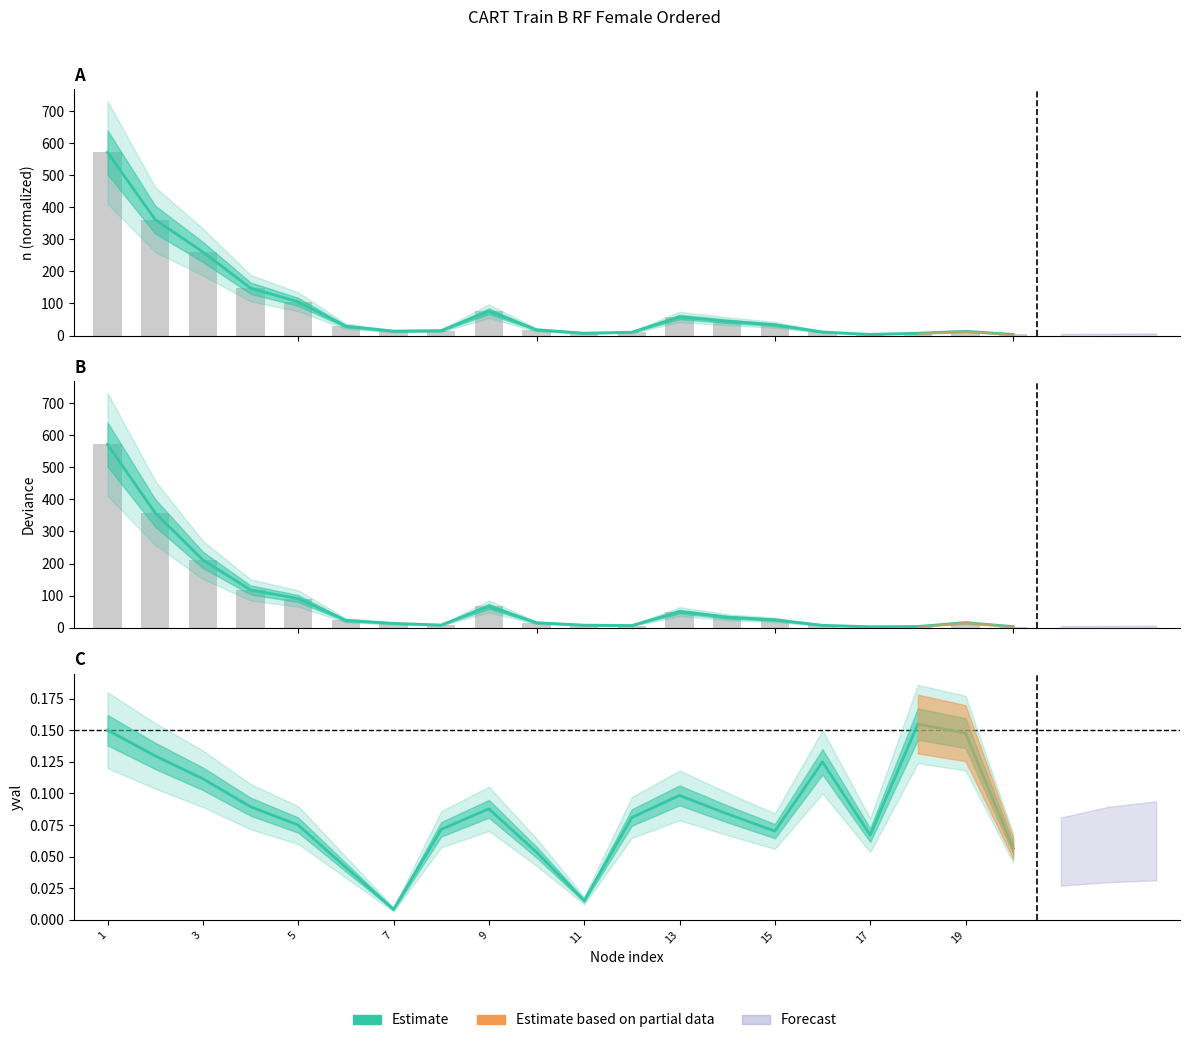

Reading left to right, transcribe all the data shown in this chart.

0.2	0.1	0.1	0.1	0.1	0.0	0.0	0.1	0.1	0.1	0.0	0.1	0.1	0.1	0.1	0.1	0.1	0.2	0.1	0.1